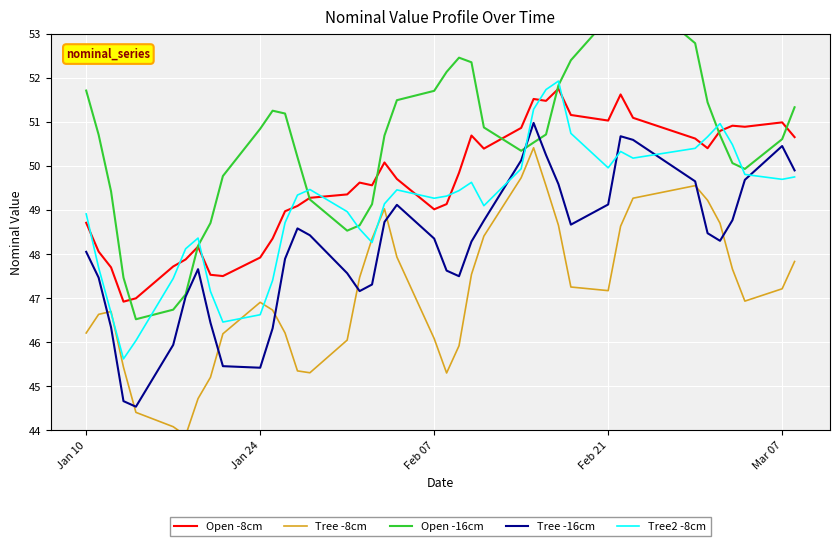

Is it true that Tree2 -8cm equals 89.0 at Feb 21?

False